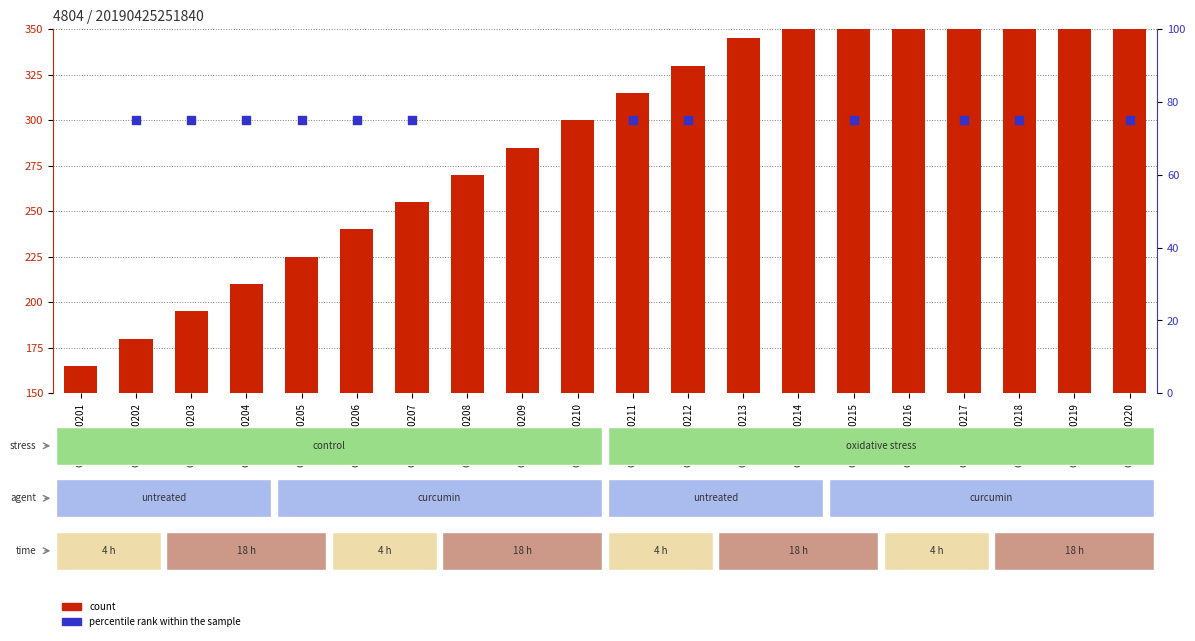

Is the value of percentile rank within the sample at GSM27620220 greater than the value of count at GSM27620207?

No